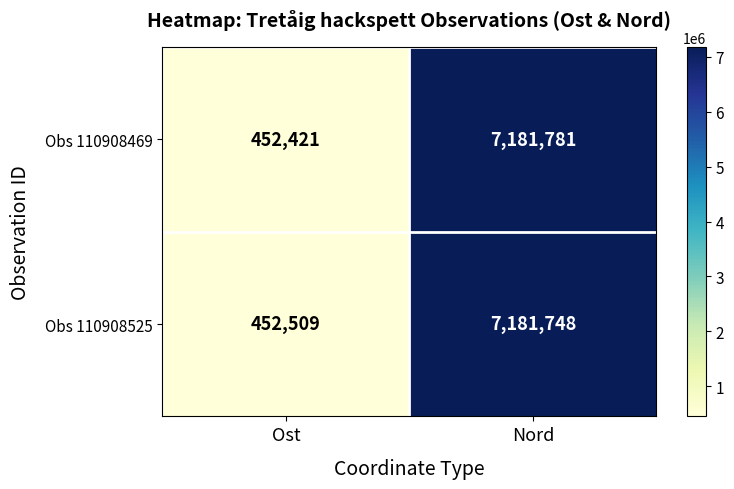

The value of Obs 110908469 at Ost is 297760. True or false?

False